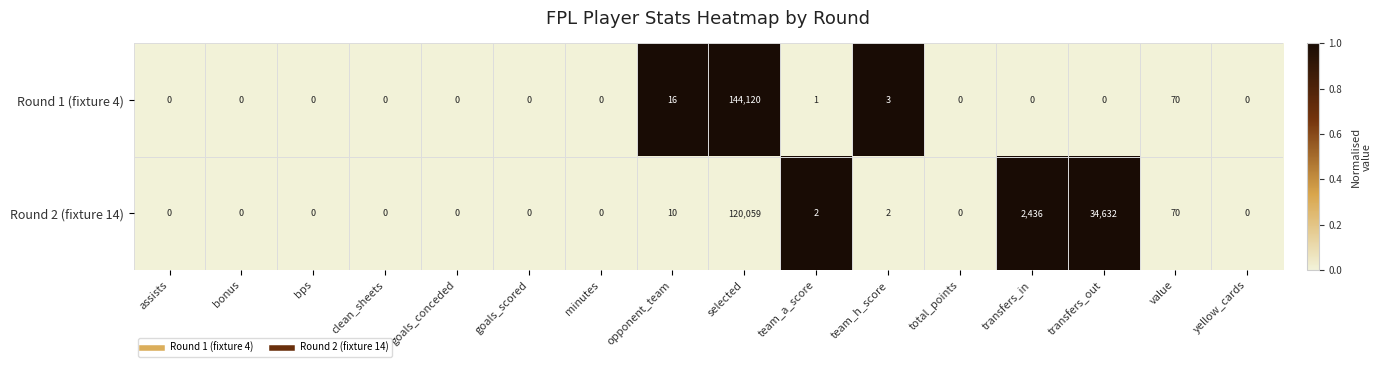

Which category has the highest value across all series?

selected